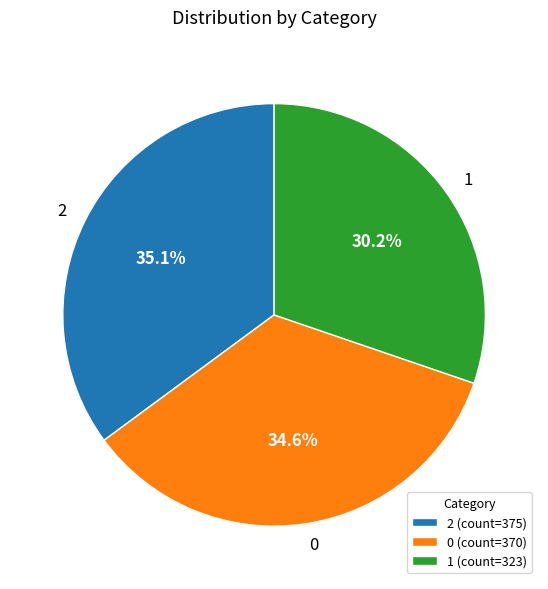

Combined, what portion of the pie is 0 and 1?

64.9%